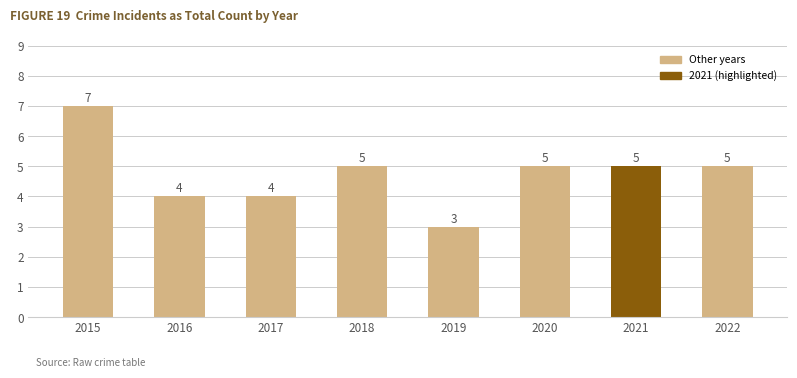

What is the value of the 2nd bar from the left?

4